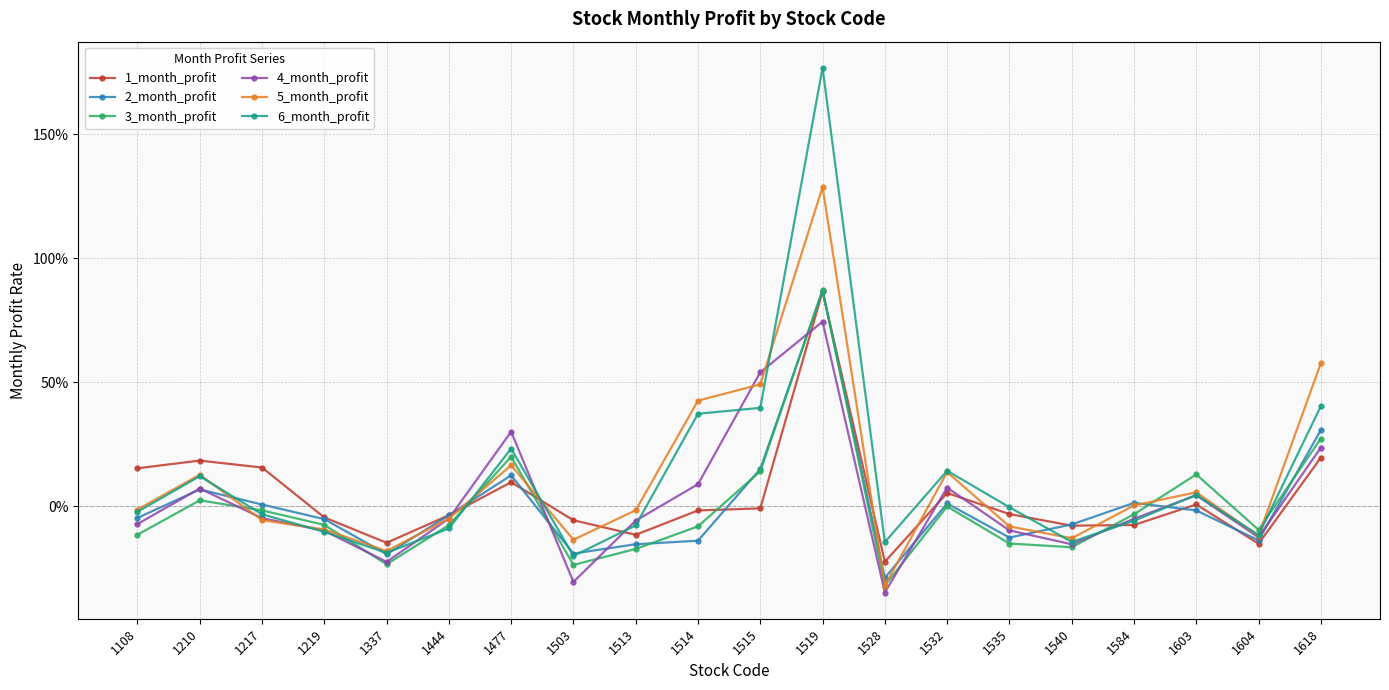

How many interior local valleys does the 3_month_profit series have?

5